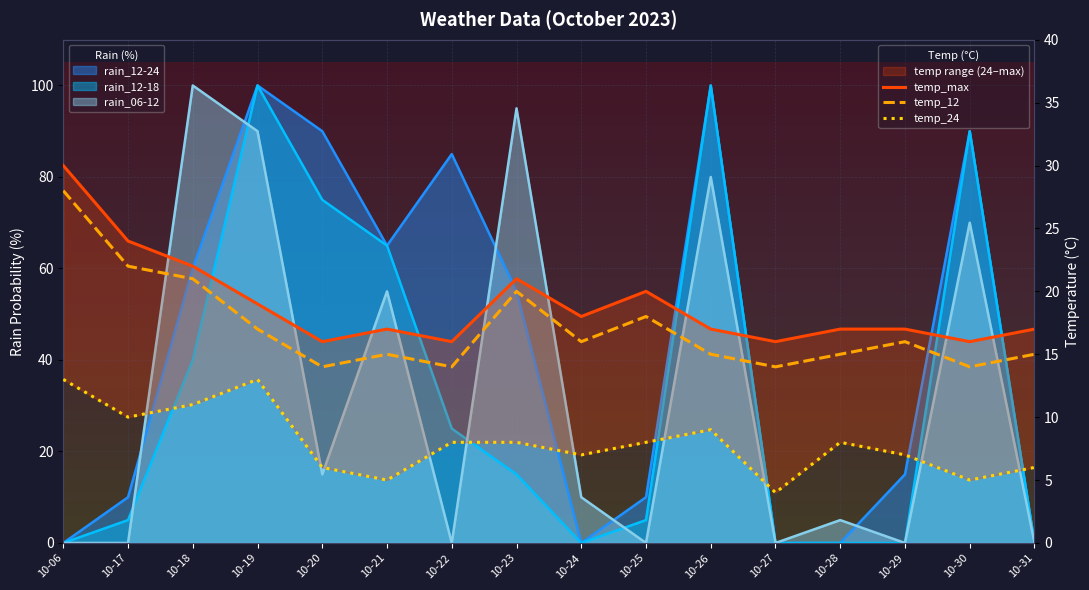

The temp_24 series shows 5 at 10-21. True or false?

True